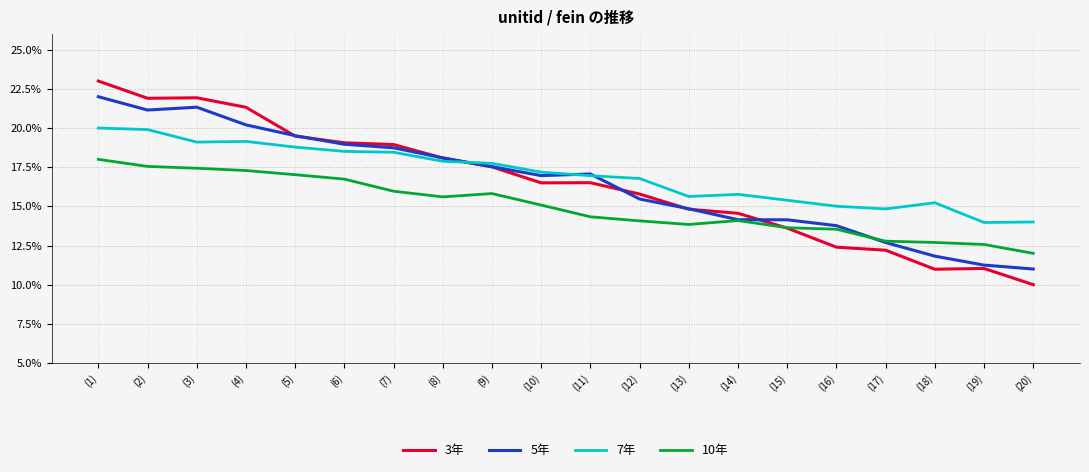

What are all the series names shown in the legend?

3年, 5年, 7年, 10年